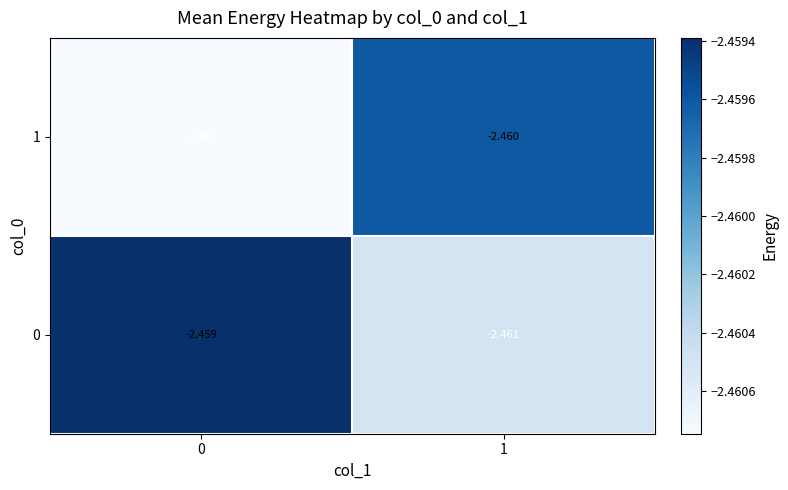

Is the value of 0 at 0 greater than the value of 1 at 0?

Yes